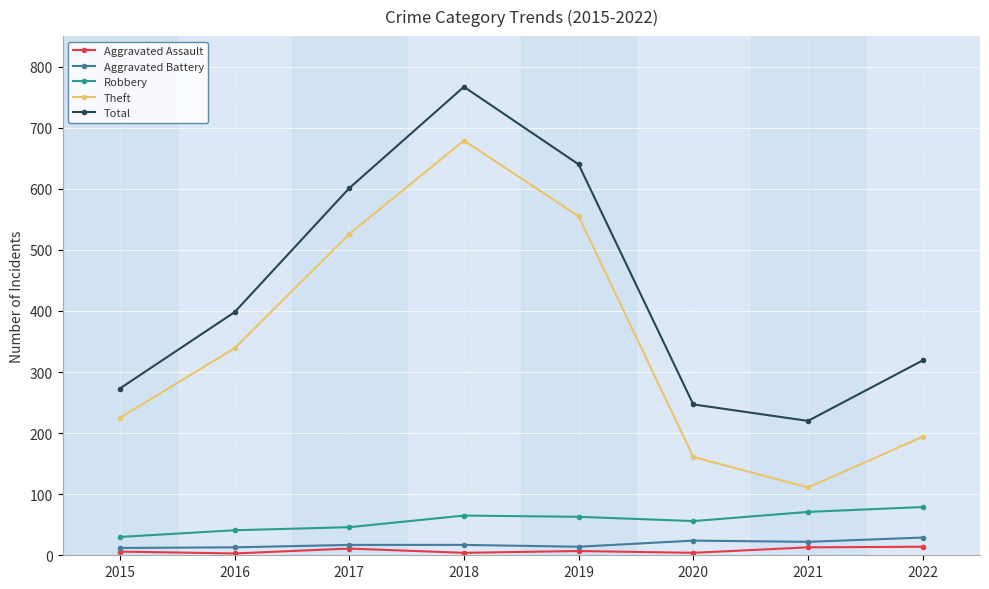

What value does the Aggravated Assault series have at 2018?

4